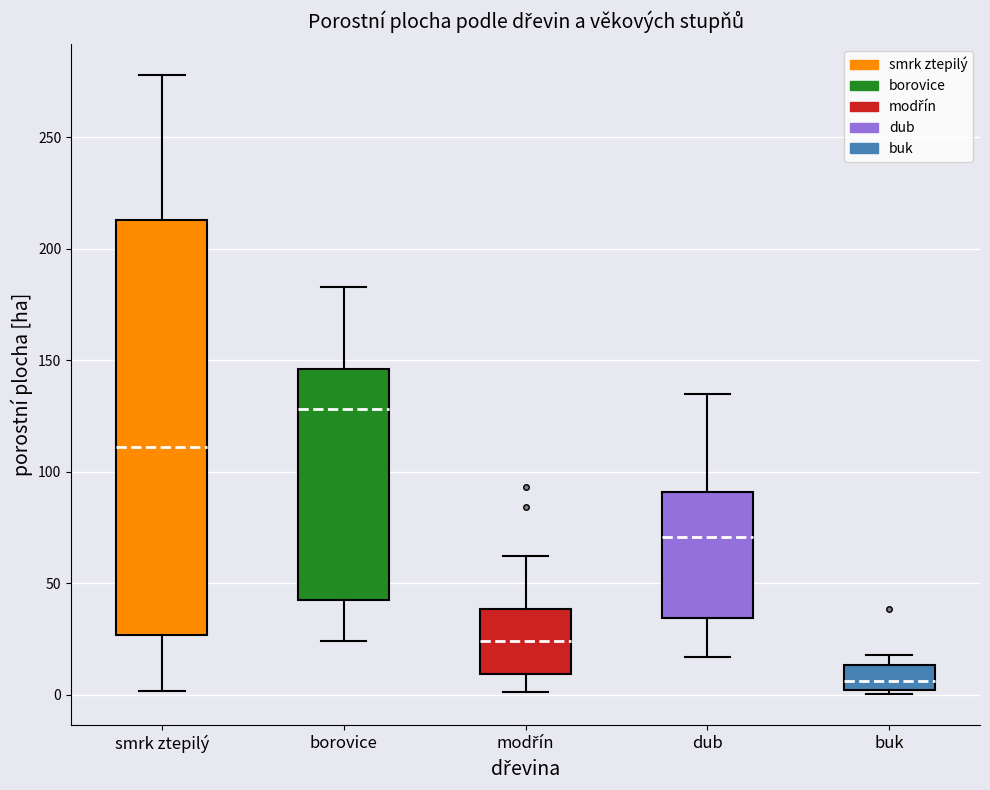

Reading left to right, transcribe this box plot: for each box, give where its median line is, the range the box spans, and where its two whiskers end, as read against the y-axis. The values are not printed on the chart, so give them approximately, as read against the axis.

smrk ztepilý: median 110, box 25 to 215, whiskers 0 to 280
borovice: median 130, box 45 to 145, whiskers 25 to 185
modřín: median 25, box 10 to 40, whiskers 0 to 60
dub: median 70, box 35 to 90, whiskers 15 to 135
buk: median 5, box 0 to 15, whiskers 0 (just below the box's lower edge) to 20